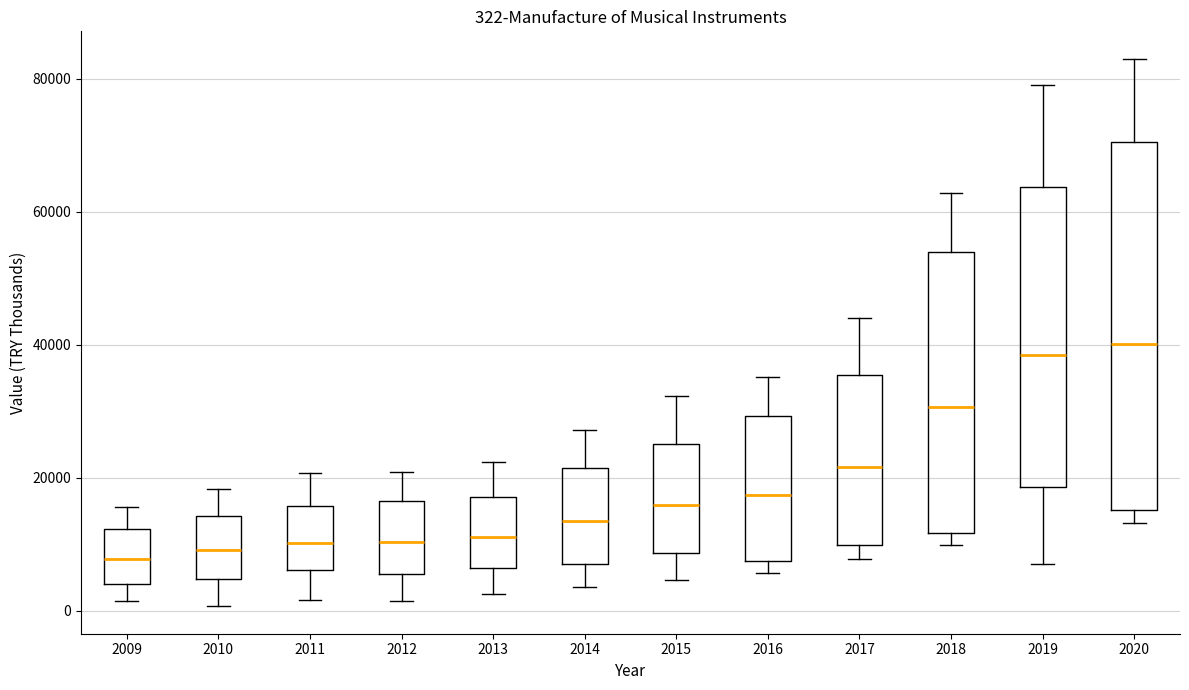

Comparing the boxes themselves (not the whiskers), which one is the tallest?

2020